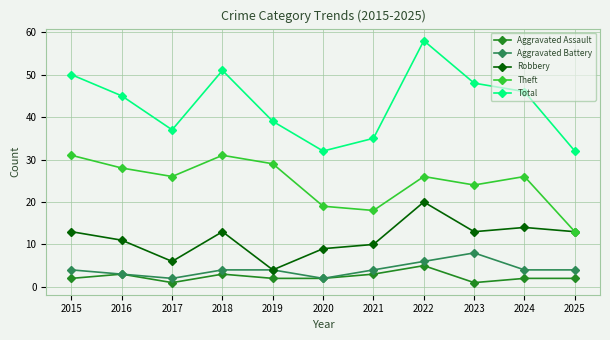

Does the chart display data point markers on the line(s)?

Yes